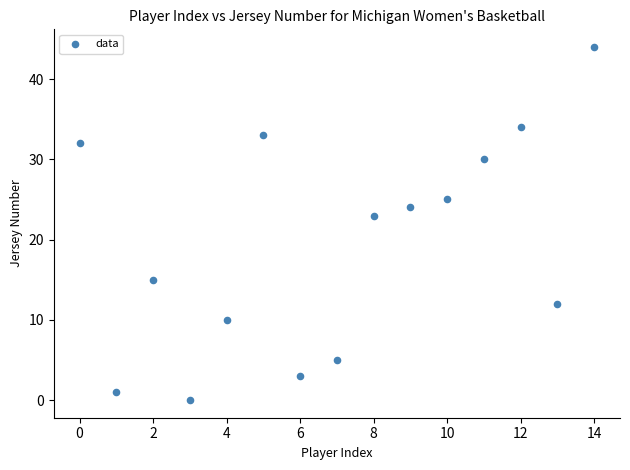

What Y value in the scatter plot is closest to 22?

23